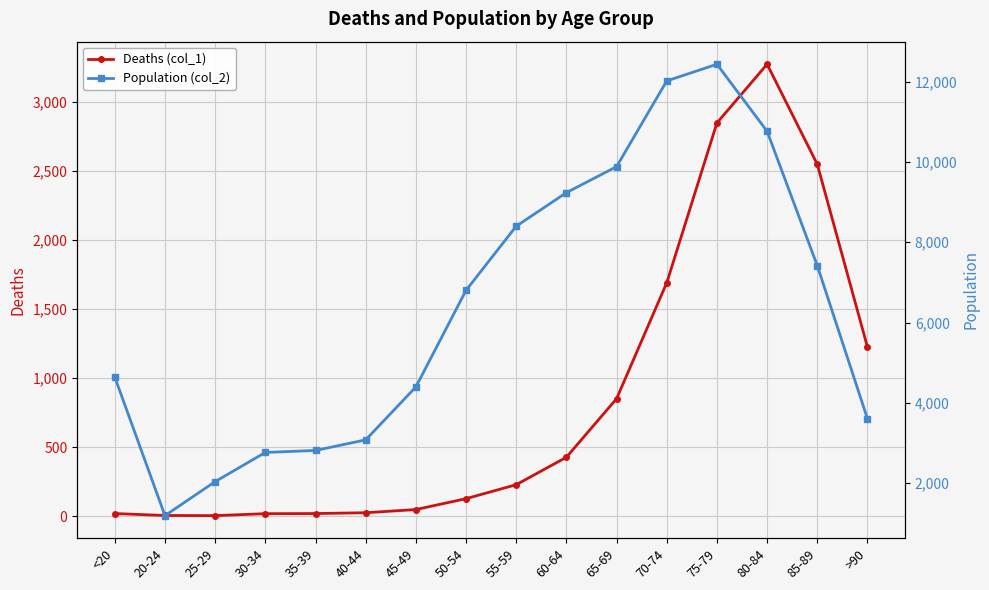

List the series in order of their peak value, lowest first.

Deaths (col_1), Population (col_2)